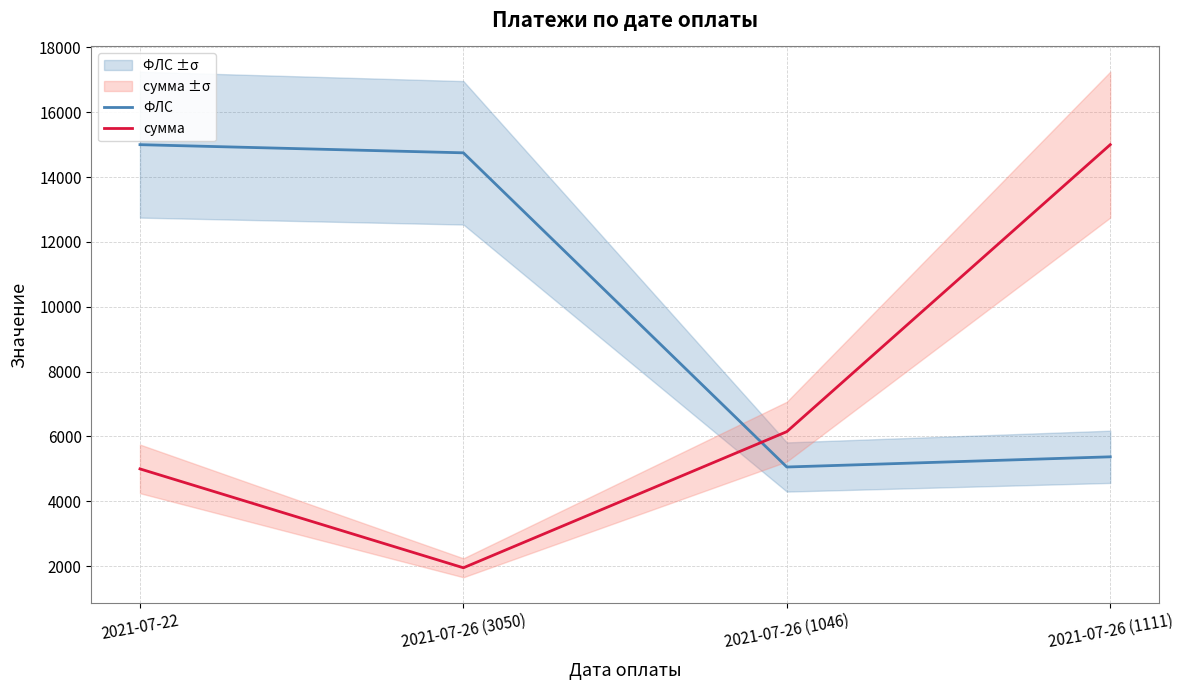

Which series has the largest range (max minus min)?

сумма